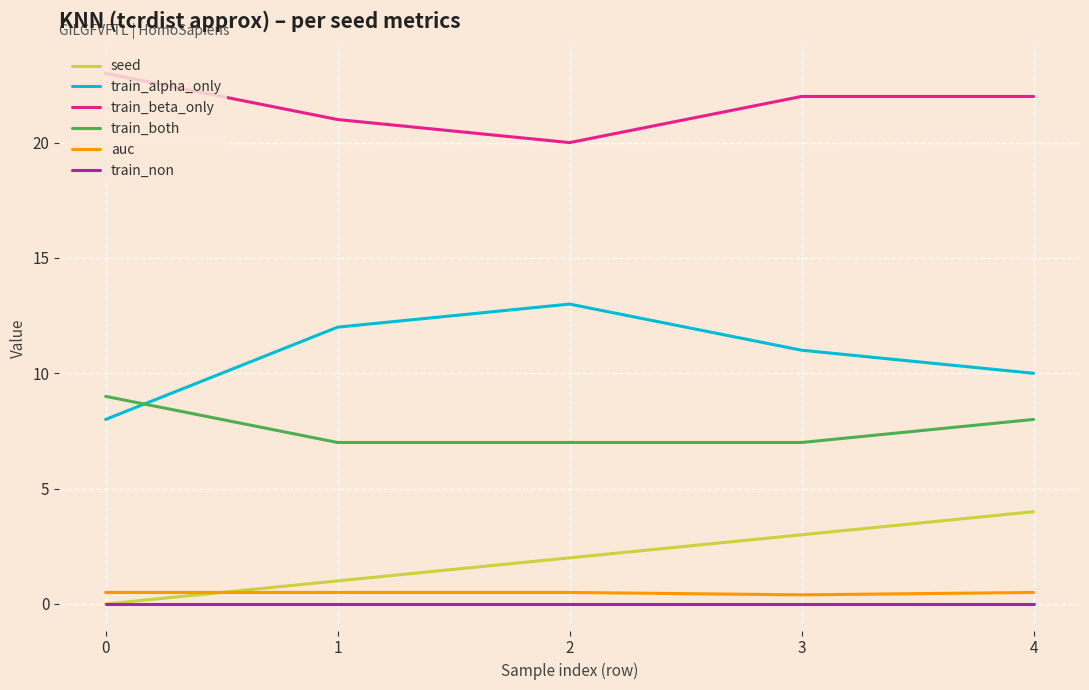

The train_both series shows 8.0 at 4. True or false?

True